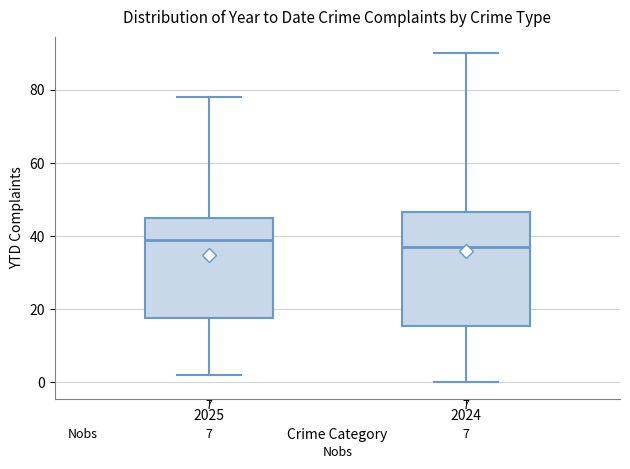

Where is the upper edge of the box at x = 2025 on the y-axis? The values are not printed on the chart, so give them approximately, as read against the axis.

46